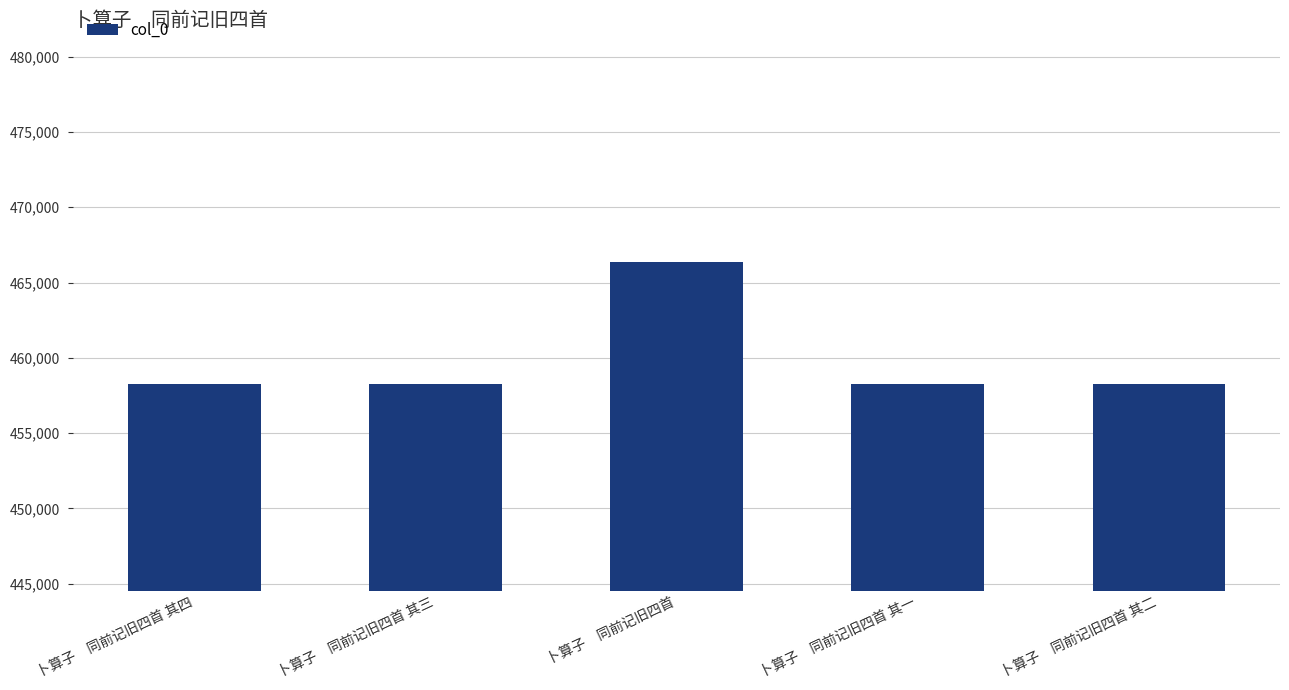

What position from the left is 卜算子　同前记旧四首 其四?

1